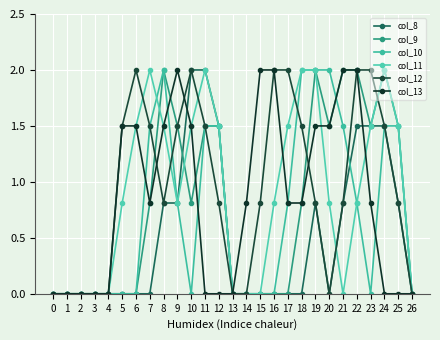

Reading left to right, what are all the values shown in this chart?

col_8: 0.0	0.0	0.0	0.0	0.0	0.0	0.0	0.0	0.8	0.8	2.0	2.0	1.5	0.0	0.0	0.0	0.0	0.0	0.0	0.8	0.0	0.8	1.5	1.5	1.5	0.8	0.0
col_9: 0.0	0.0	0.0	0.0	0.0	0.0	0.0	0.8	2.0	1.5	0.8	1.5	1.5	0.0	0.0	0.0	0.0	0.0	0.8	2.0	1.5	2.0	2.0	1.5	2.0	1.5	0.0
col_10: 0.0	0.0	0.0	0.0	0.0	0.0	0.0	1.5	2.0	0.8	0.0	1.5	1.5	0.0	0.0	0.0	0.0	0.8	2.0	2.0	2.0	1.5	0.8	0.0	1.5	1.5	0.0
col_11: 0.0	0.0	0.0	0.0	0.0	0.8	1.5	2.0	1.5	0.8	1.5	2.0	1.5	0.0	0.0	0.0	0.8	1.5	2.0	2.0	0.8	0.0	0.8	1.5	2.0	1.5	0.0
col_12: 0.0	0.0	0.0	0.0	0.0	1.5	2.0	1.5	0.8	1.5	2.0	1.5	0.8	0.0	0.0	0.8	2.0	2.0	1.5	0.8	0.0	0.8	2.0	2.0	1.5	0.8	0.0
col_13: 0.0	0.0	0.0	0.0	0.0	1.5	1.5	0.8	1.5	2.0	1.5	0.0	0.0	0.0	0.8	2.0	2.0	0.8	0.8	1.5	1.5	2.0	2.0	0.8	0.0	0.0	0.0